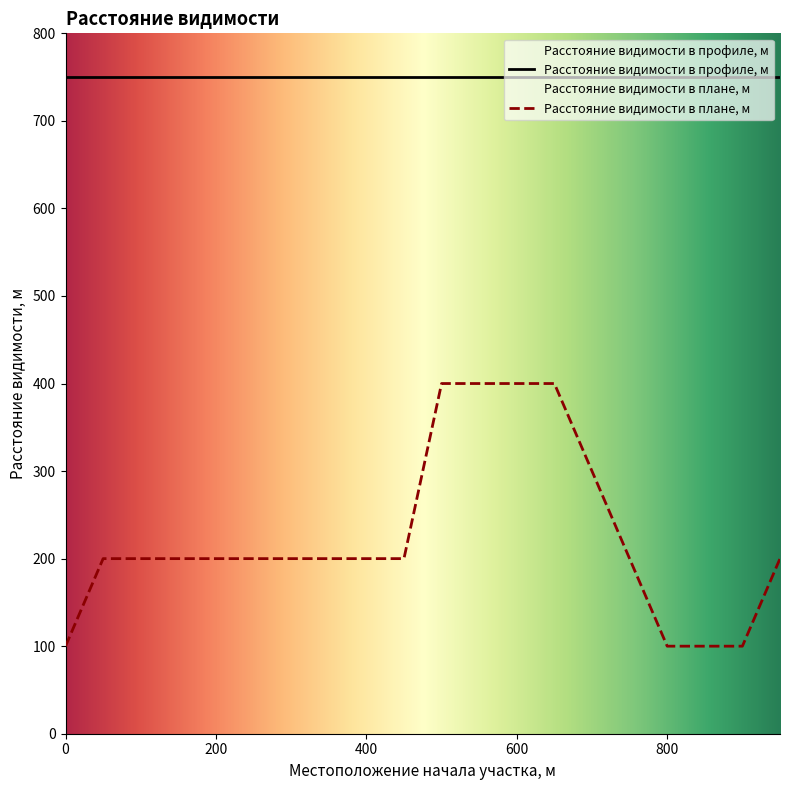

Reading right to left, list all the values displayed in this chart.

200	100	100	100	200	300	400	400	400	400	200	200	200	200	200	200	200	200	200	100